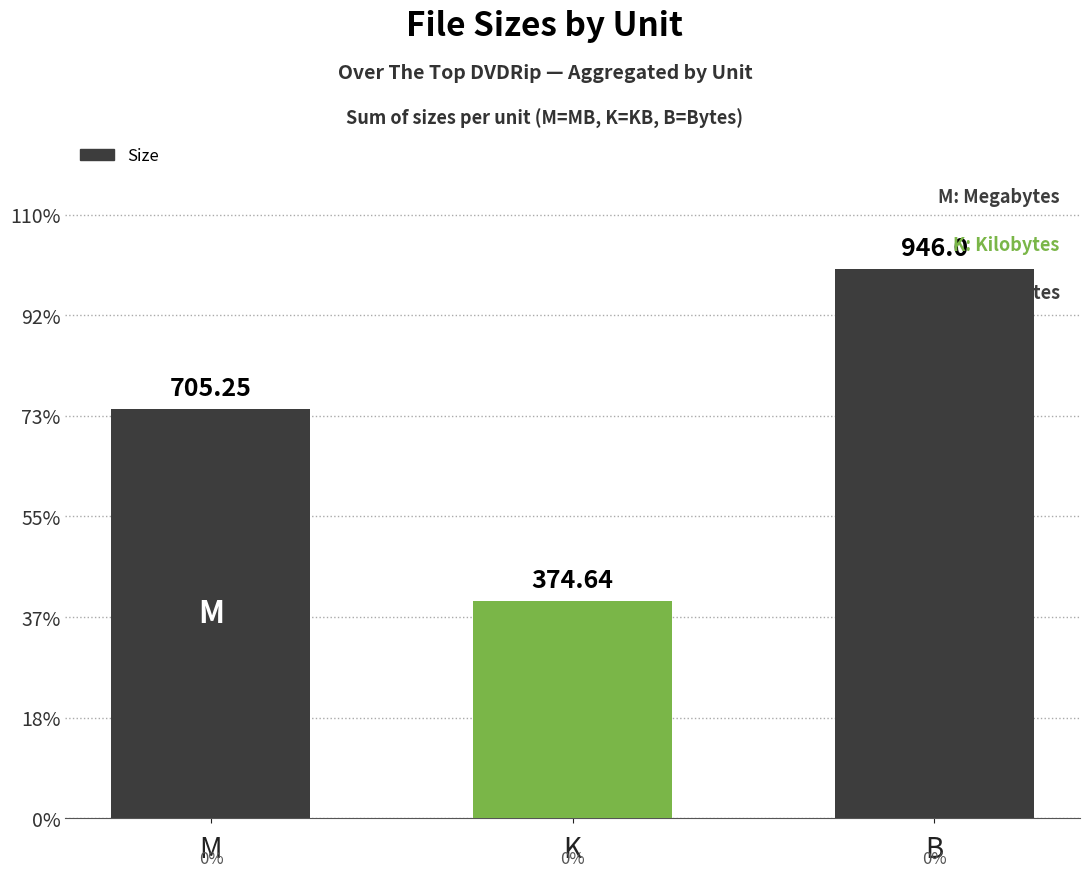

At which label does the data first exceed 705?

M